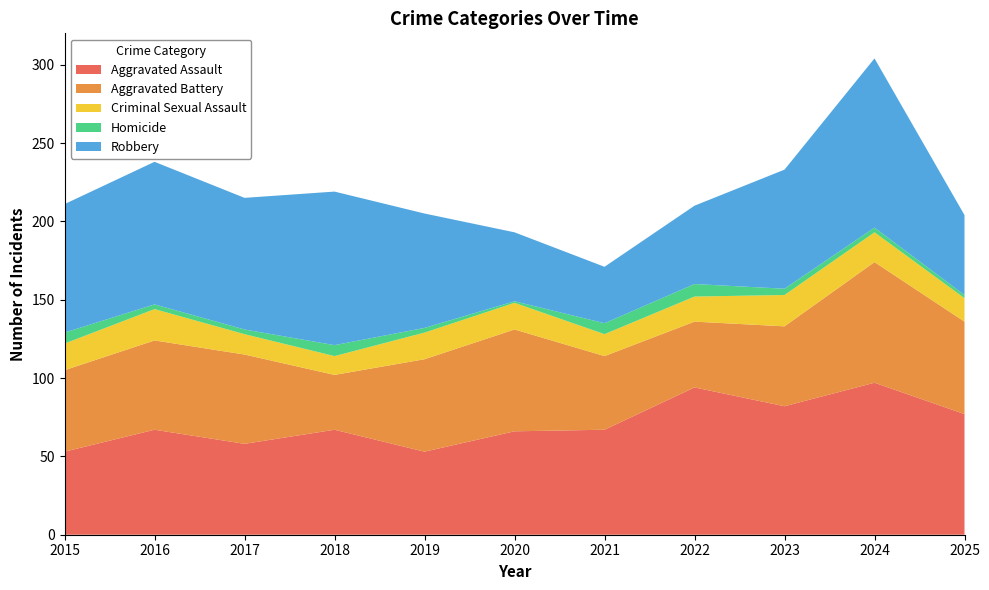

Reading left to right, extract all data points from this chart.

Aggravated Assault: 53	67	58	67	53	66	67	94	82	97	77
Aggravated Battery: 52	57	57	35	59	65	47	42	51	77	59
Criminal Sexual Assault: 17	20	13	12	17	17	14	16	20	19	15
Homicide: 7	3	3	7	3	1	7	8	4	3	2
Robbery: 82	91	84	98	73	44	36	50	76	108	51